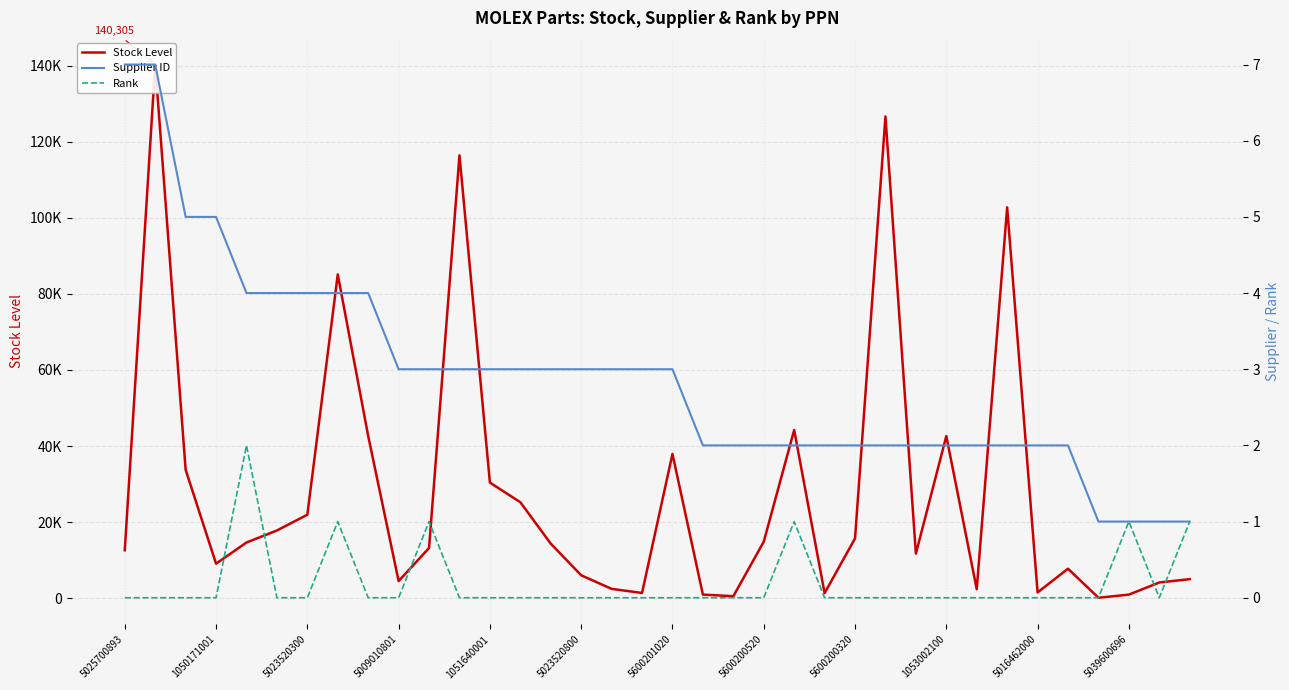

What are all the series names shown in the legend?

Stock Level, Supplier ID, Rank